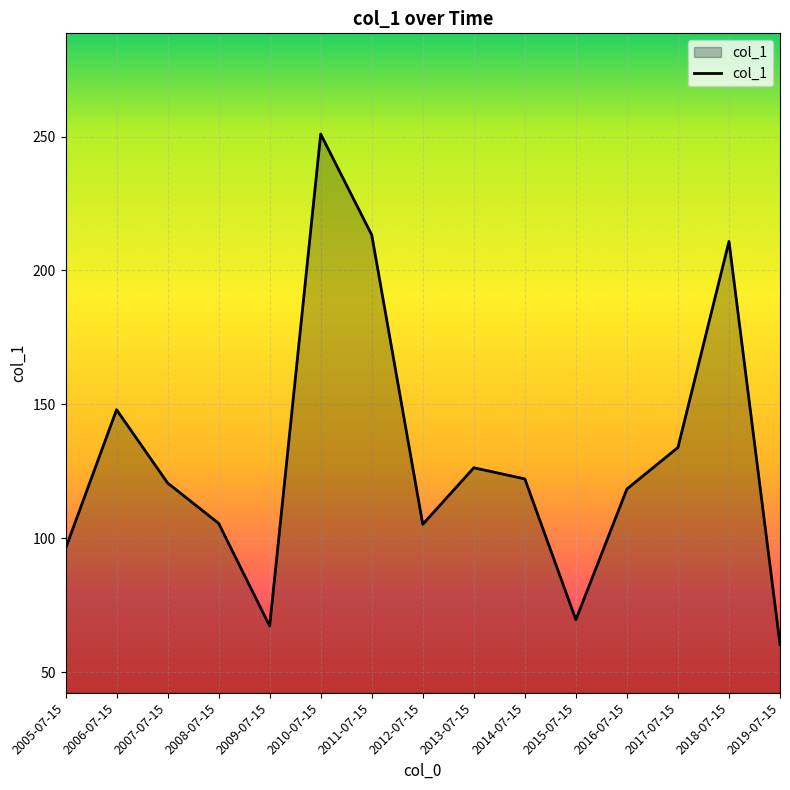

How many categories are shown in the chart?

15